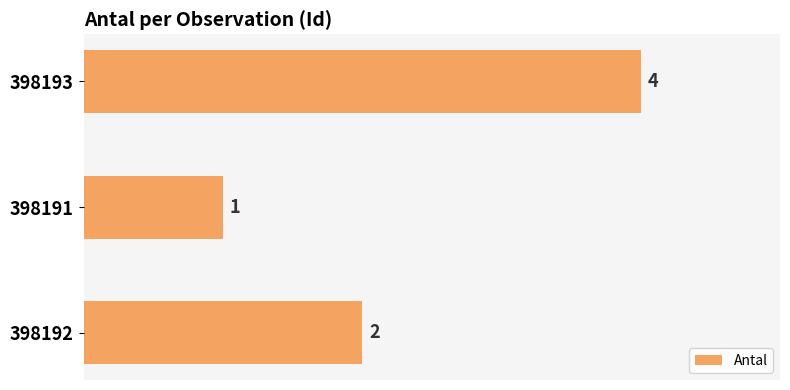

True or false: the data shows 4 at 398193.

True